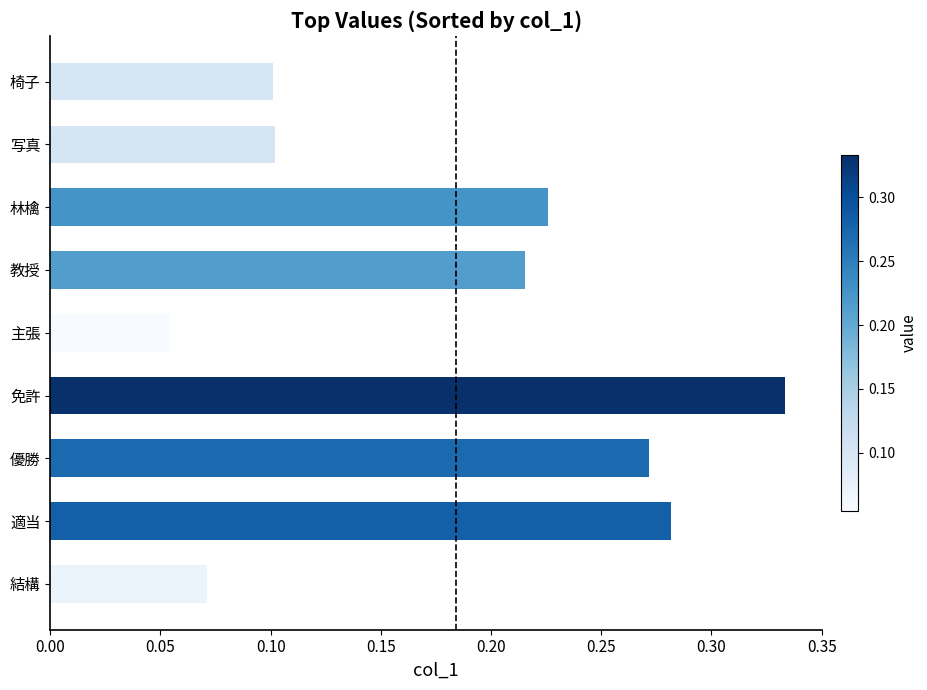

At which label is the value closest to 0?

主張